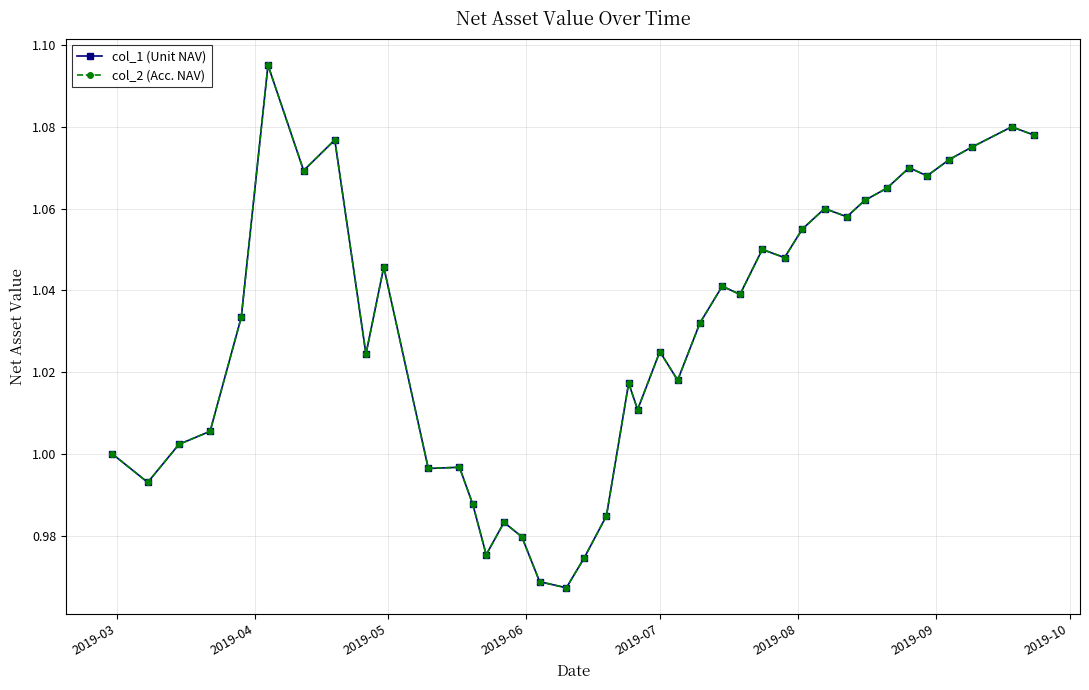

Is this an area chart (filled region under the line)?

No